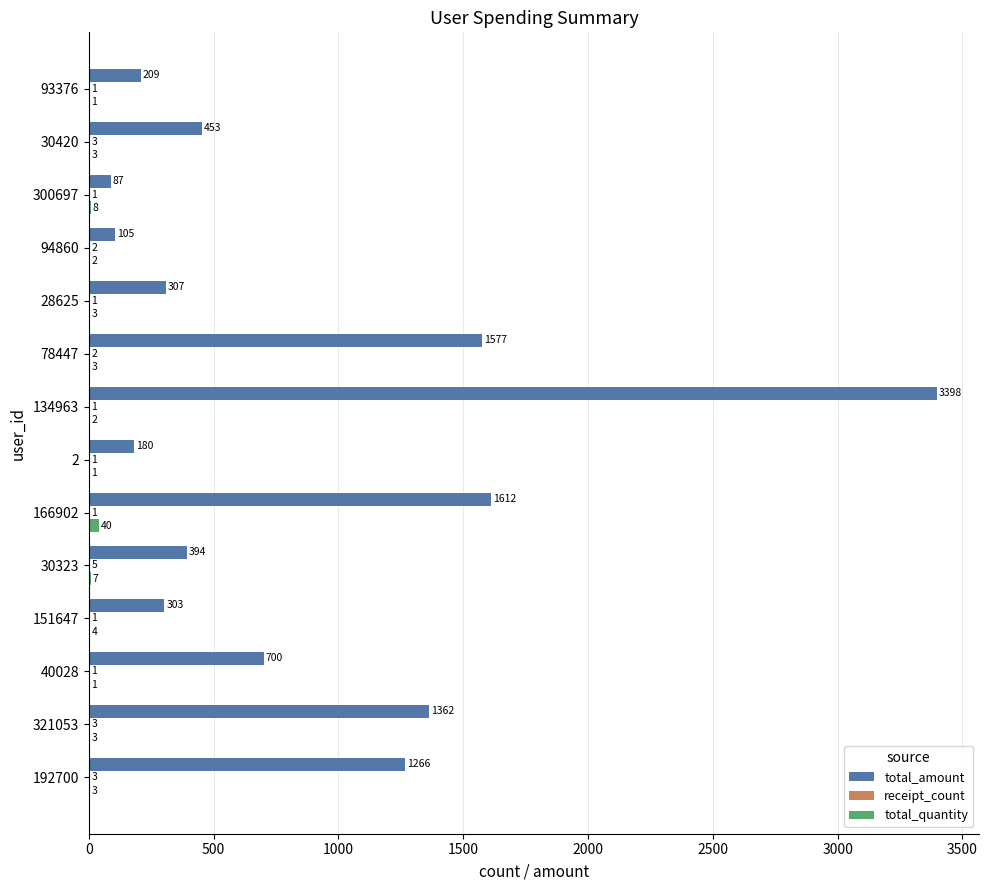

What is the total value across all series at 192700?

1272.0